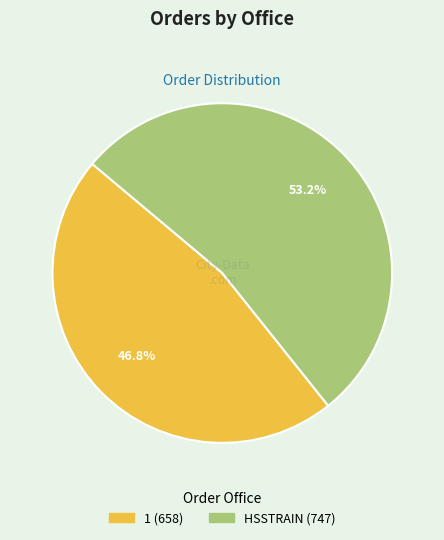

Rank the categories by value from lowest to highest.

1, HSSTRAIN